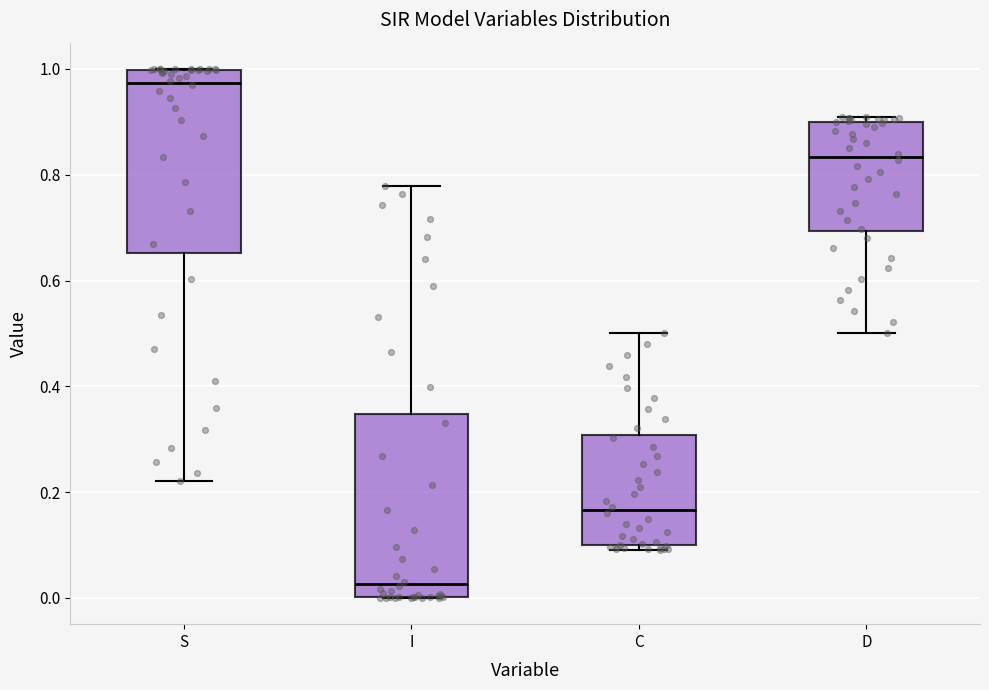

Which box has the lowest median line?

I